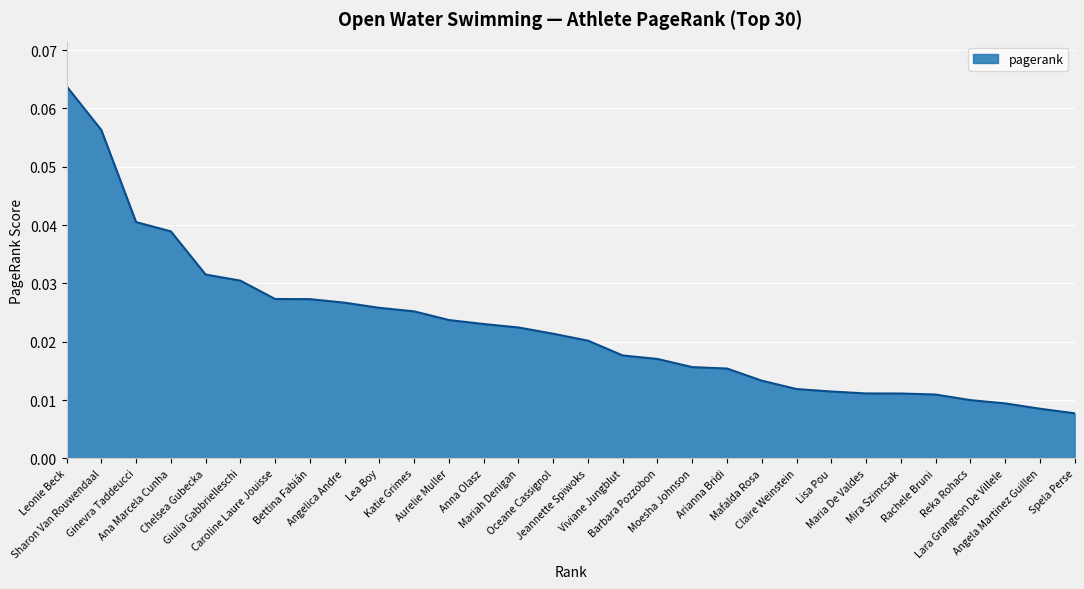

List the labels in order of value, largest first.

Leonie Beck, Sharon Van Rouwendaal, Ginevra Taddeucci, Ana Marcela Cunha, Chelsea Gubecka, Giulia Gabbrielleschi, Caroline Laure Jouisse, Bettina Fabián, Angelica Andre, Lea Boy, Katie Grimes, Aurelie Muller, Anna Olasz, Mariah Denigan, Oceane Cassignol, Jeannette Spiwoks, Viviane Jungblut, Barbara Pozzobon, Moesha Johnson, Arianna Bridi, Mafalda Rosa, Claire Weinstein, Lisa Pou, Maria De Valdes, Mira Szimcsak, Rachele Bruni, Reka Rohacs, Lara Grangeon De Villele, Angela Martinez Guillen, Spela Perse